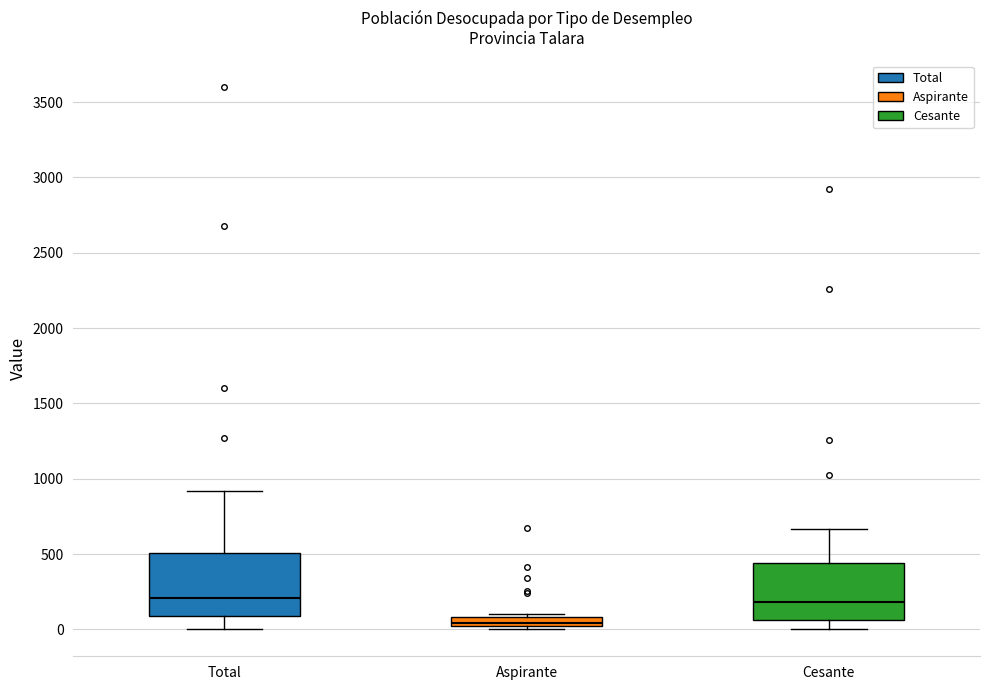

Which box's median line is the lowest?

Aspirante